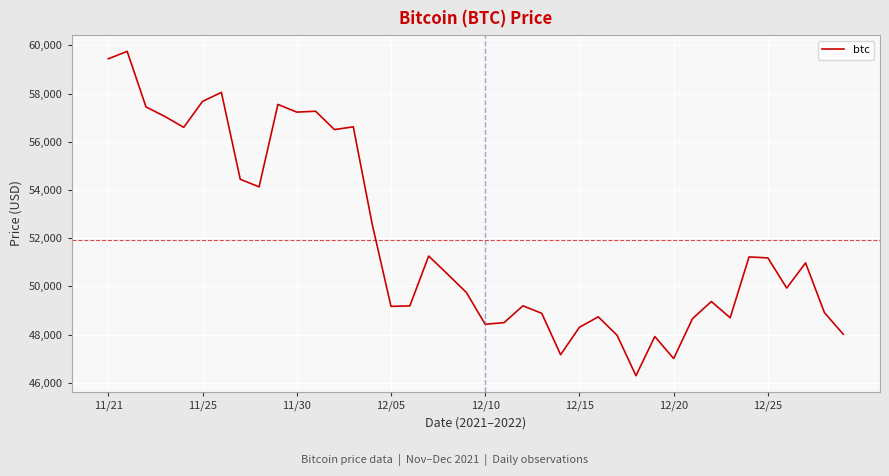

What is the minimum value shown in the chart?

46296